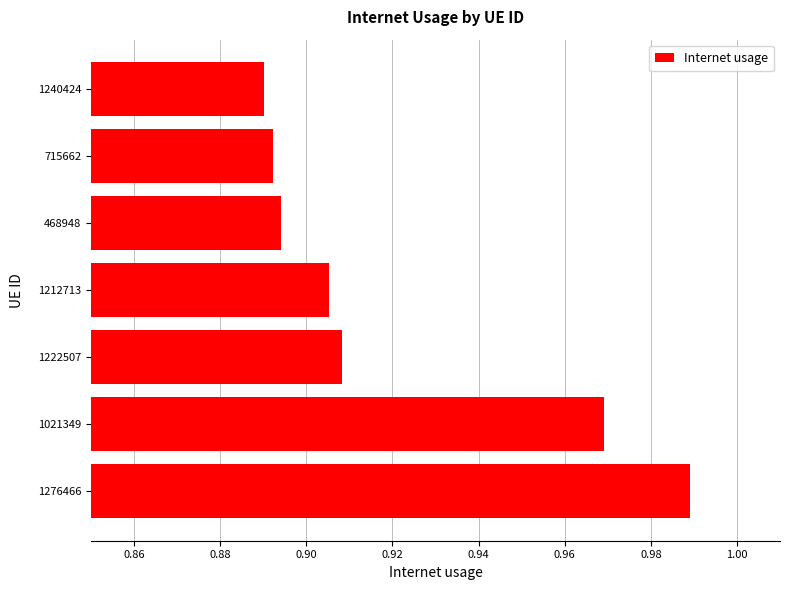

The value at 1021349 is 0.3. True or false?

False